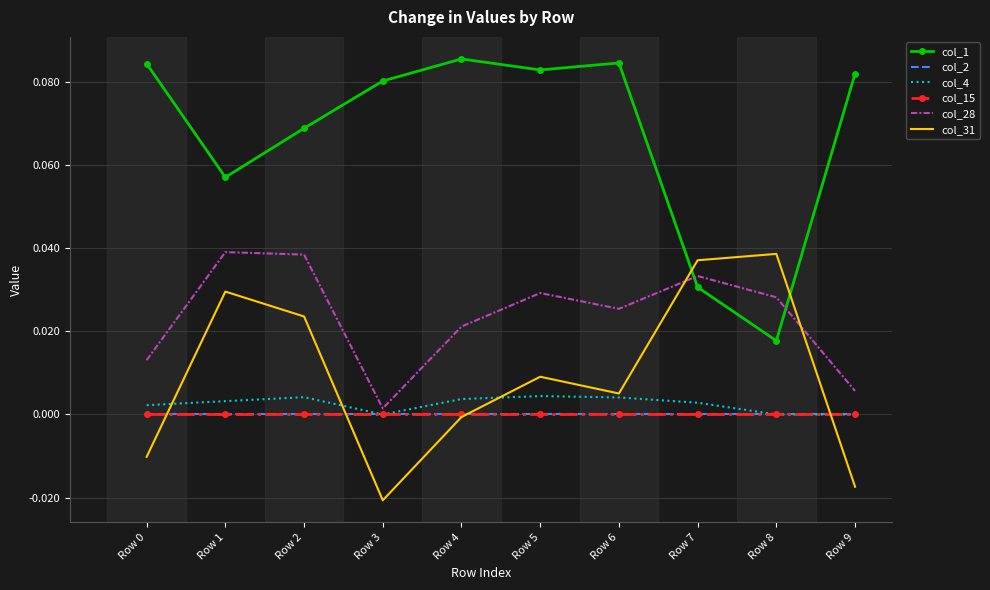

What are all the series names shown in the legend?

col_1, col_2, col_4, col_15, col_28, col_31